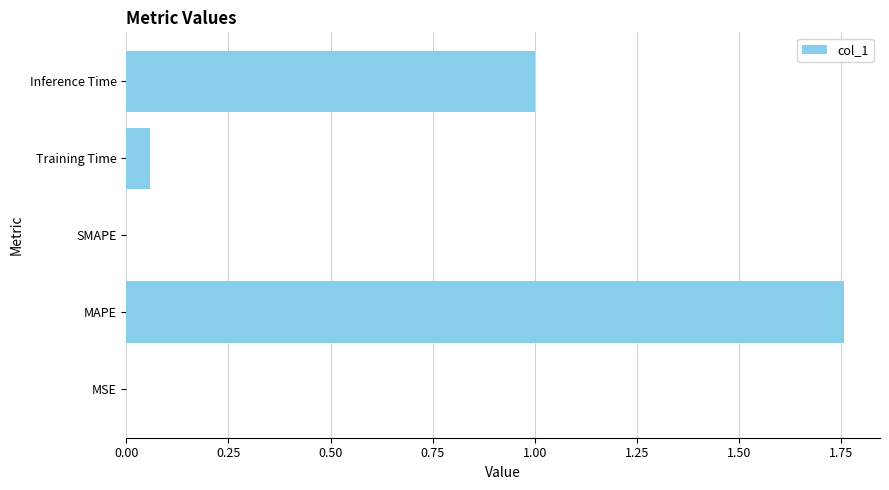

What is the sum of all values?

2.8